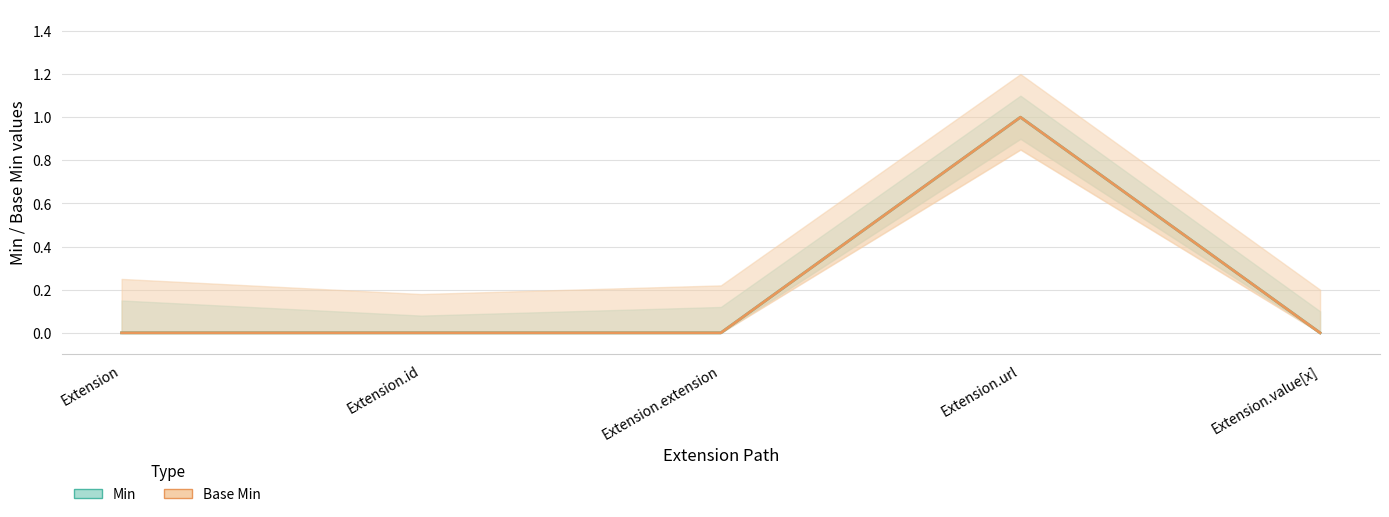

How many interior local peaks does the Min series have?

1